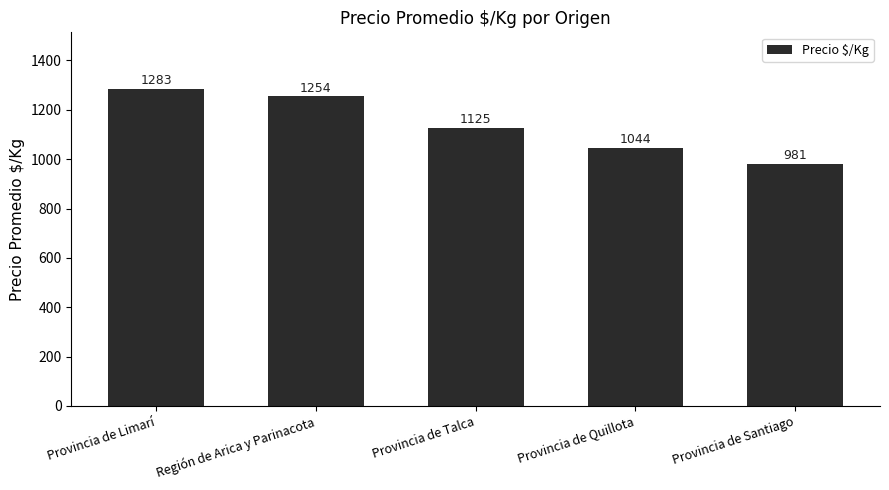

Which category has the lowest value across all series?

Provincia de Santiago